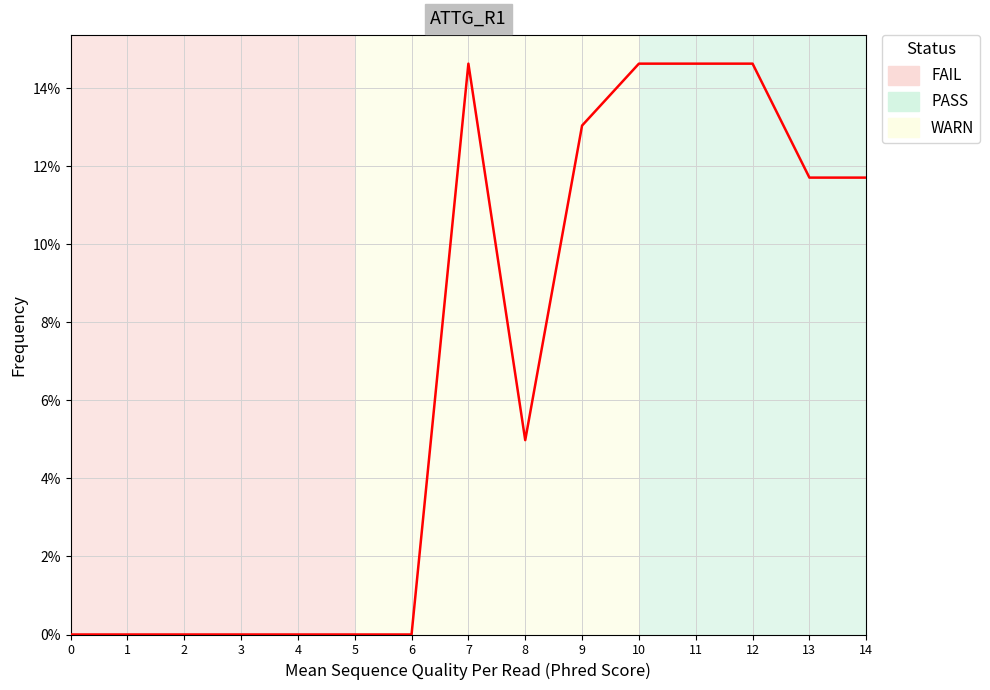

Approximately how many times larger is the value at 7 compared to 12?

1.0